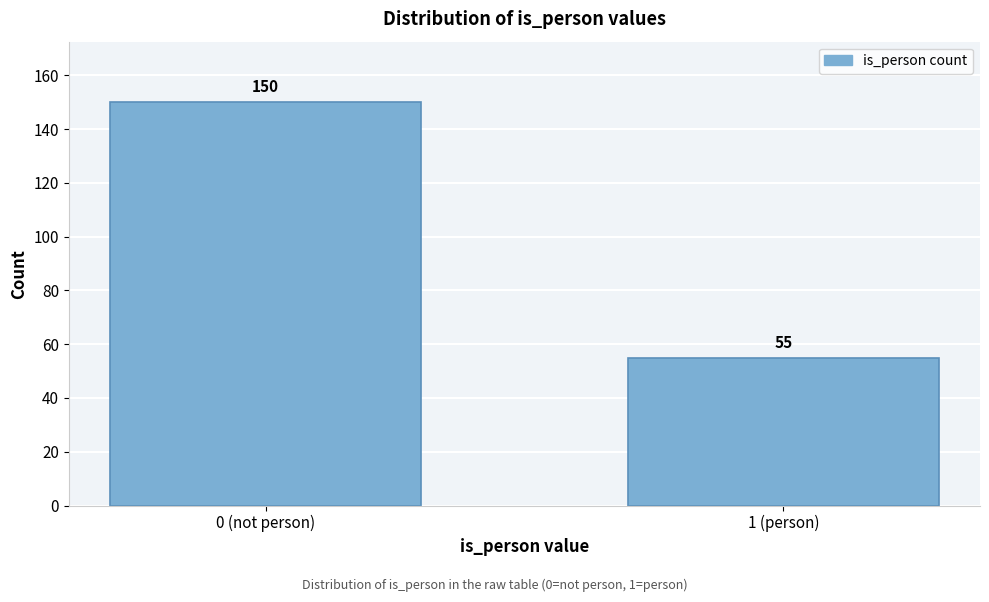

Reading left to right, list all the values displayed in this chart.

150	55